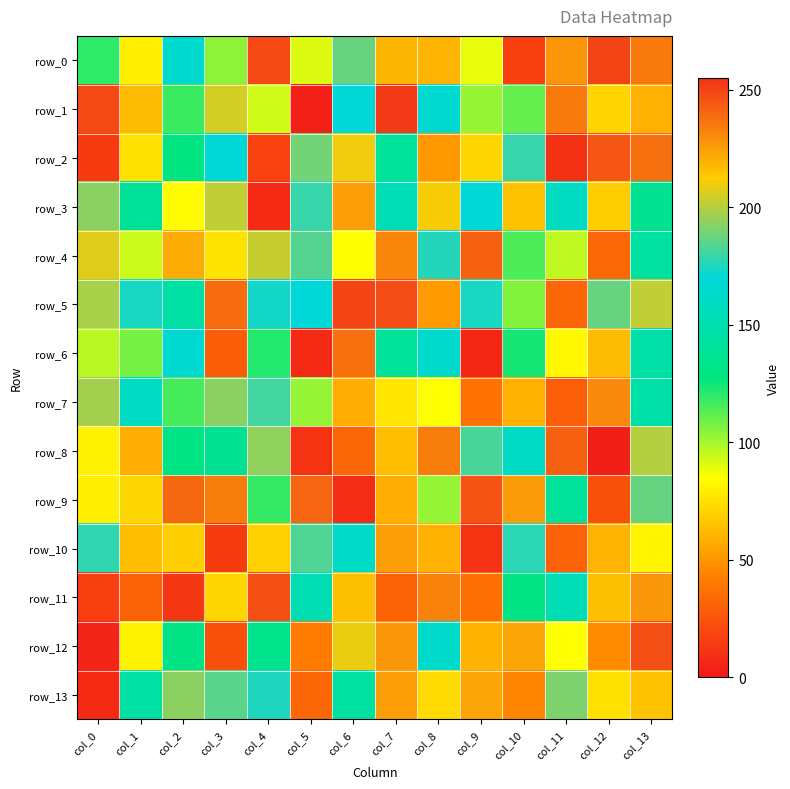

How many data points in row_13 are above 175?

6